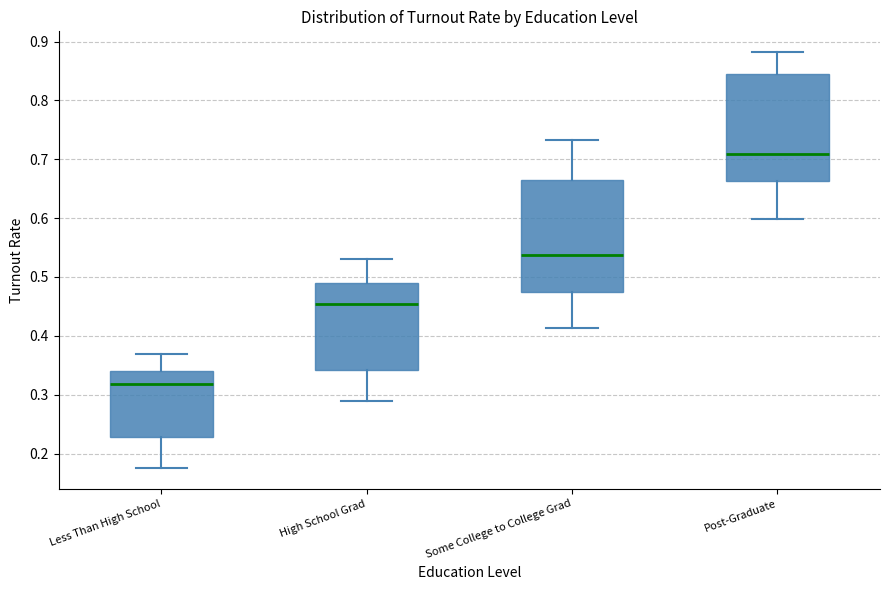

Which box's median line is the highest?

Post-Graduate